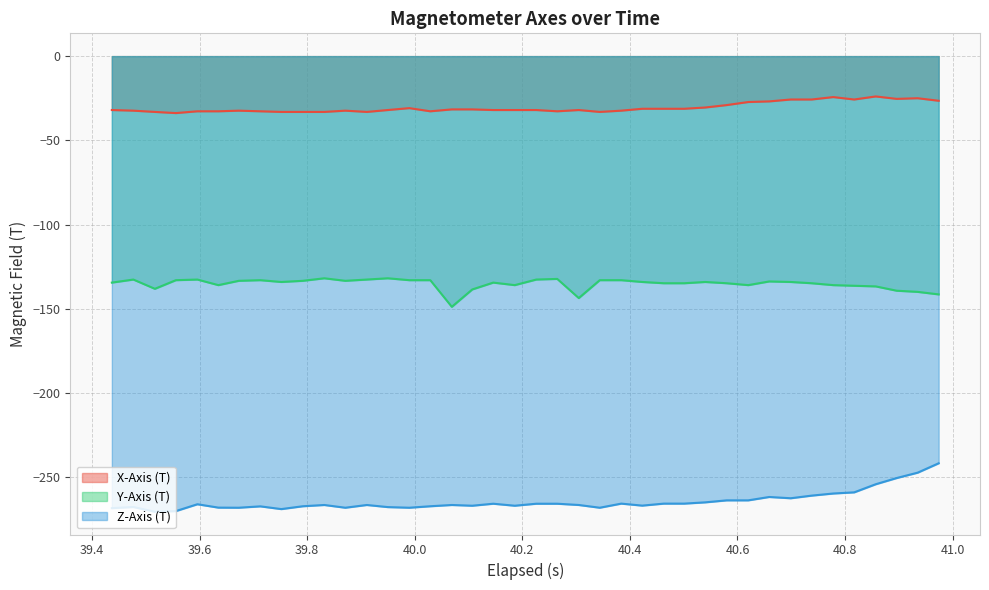

What is the lowest value of the Z-Axis (T) series?

-270.4